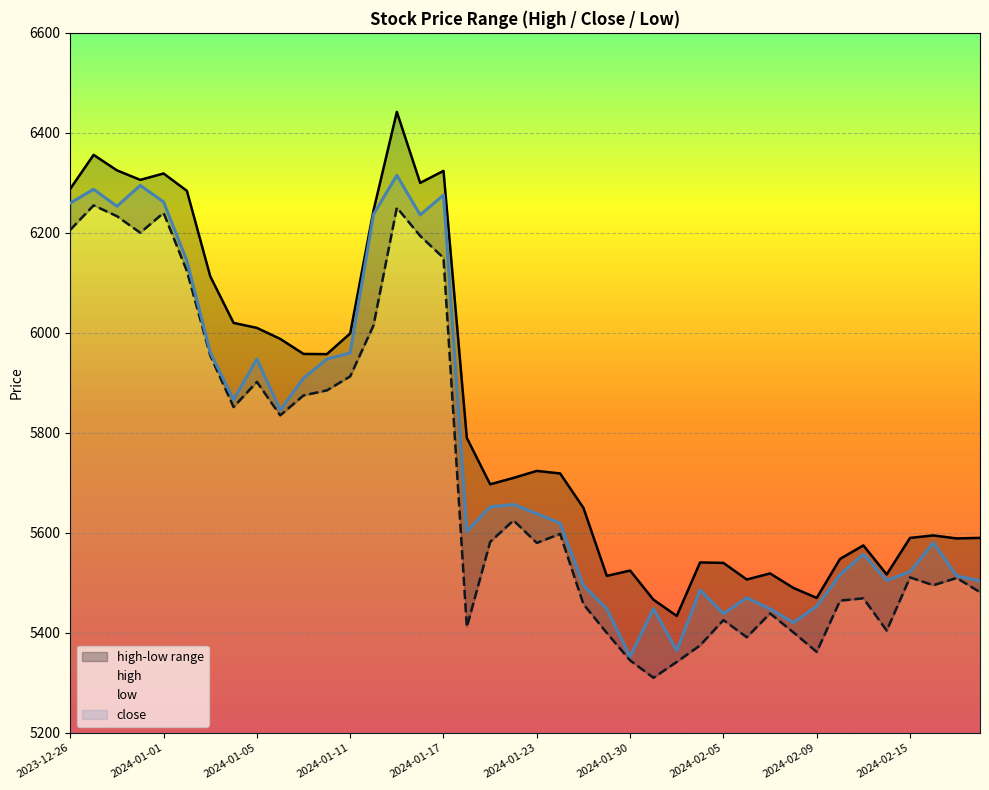

At which category is the sum across all series the highest?

14